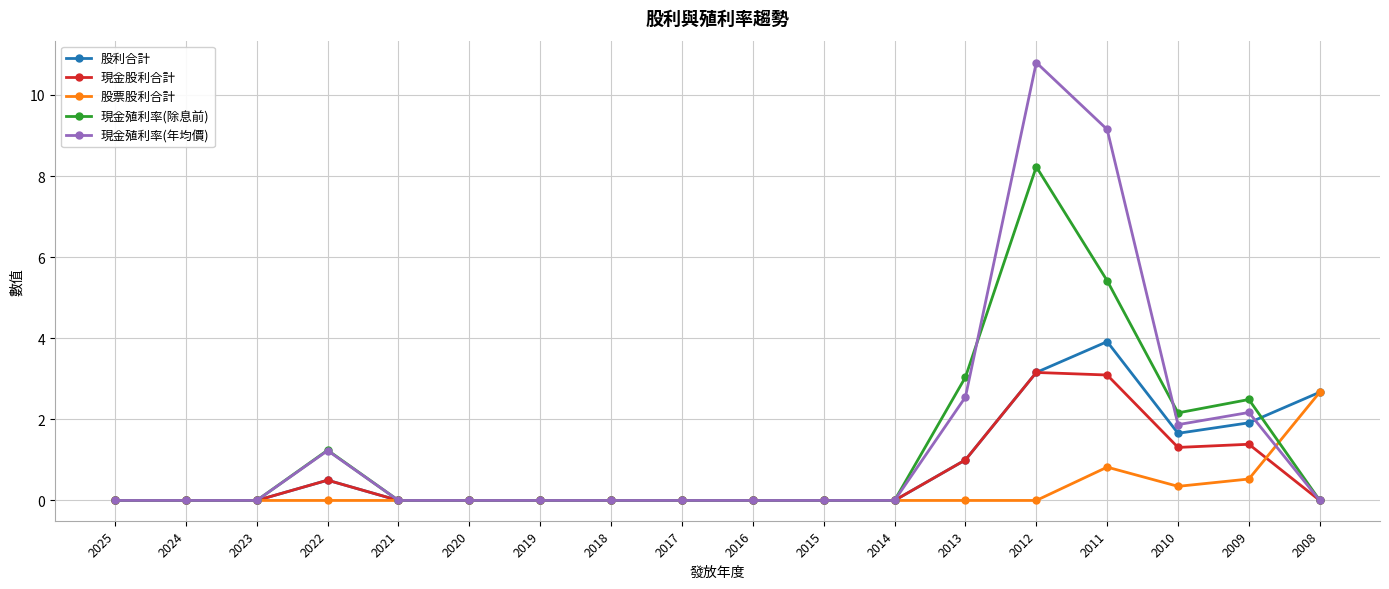

What is the difference between the second highest and minimum values in the 現金殖利率(年均價) series?

9.2